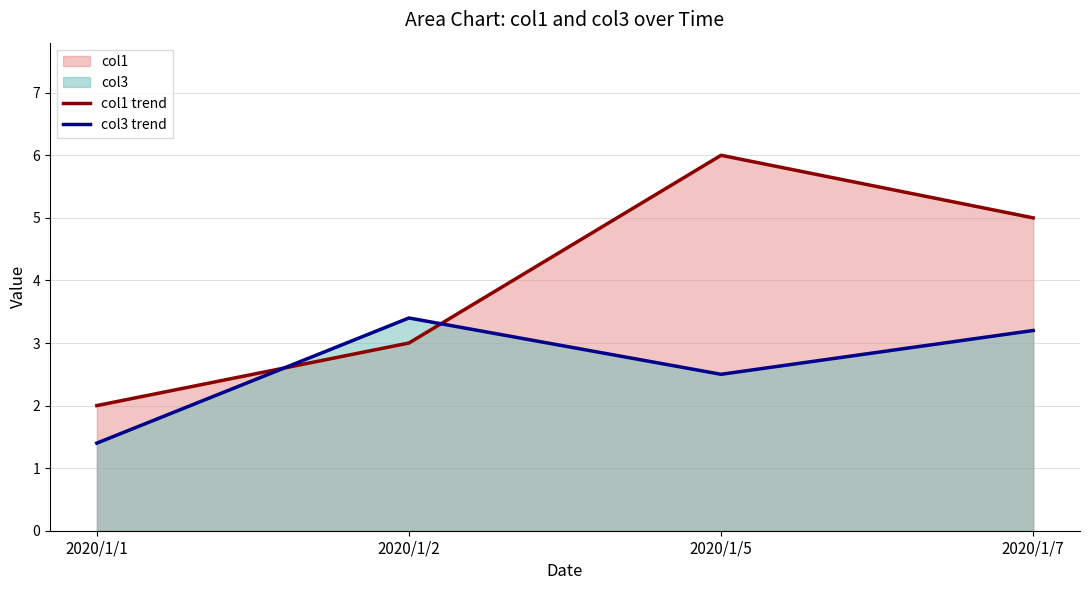

Reading left to right, what are all the values shown in this chart?

col1 trend: 2020/1/1=2.0	2020/1/2=3.0	2020/1/5=6.0	2020/1/7=5.0
col3 trend: 2020/1/1=1.4	2020/1/2=3.4	2020/1/5=2.5	2020/1/7=3.2